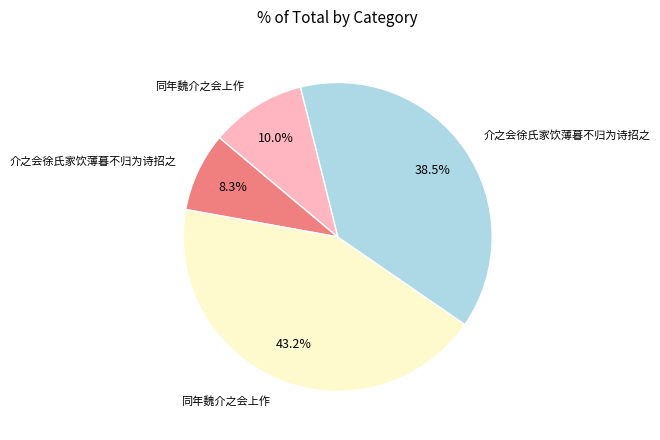

Does any single category account for the majority?

No